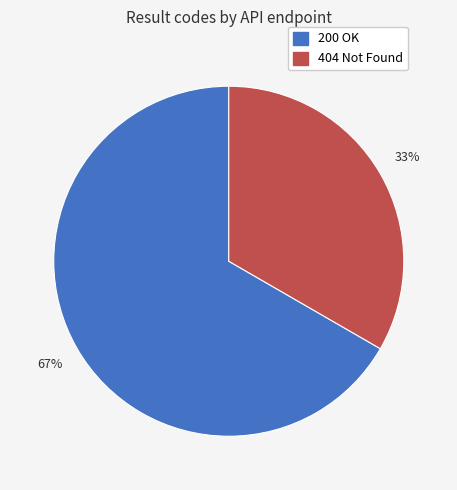

Is there any slice that represents more than half of the pie?

Yes